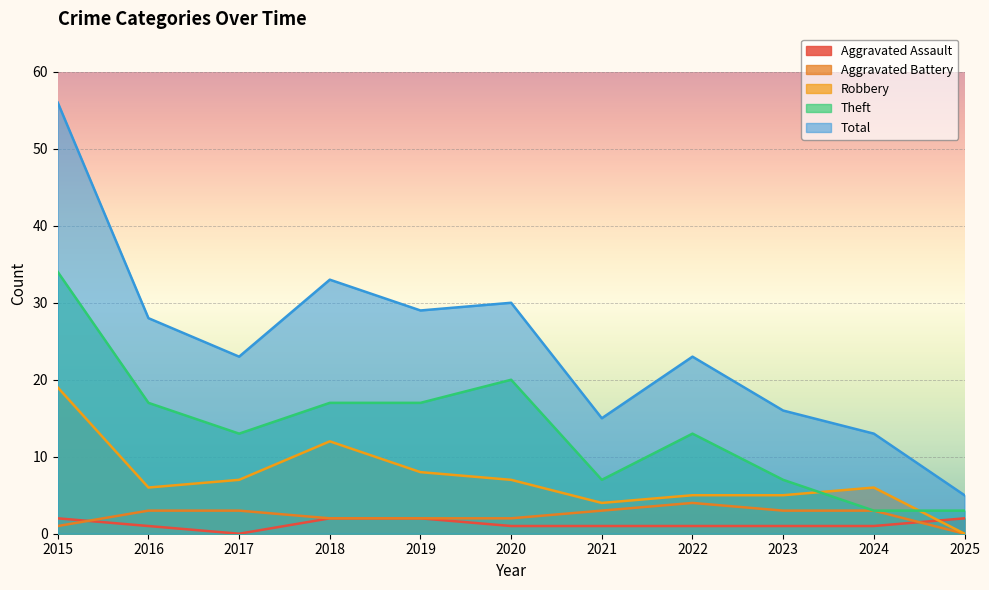

How many lines are shown in the chart?

5